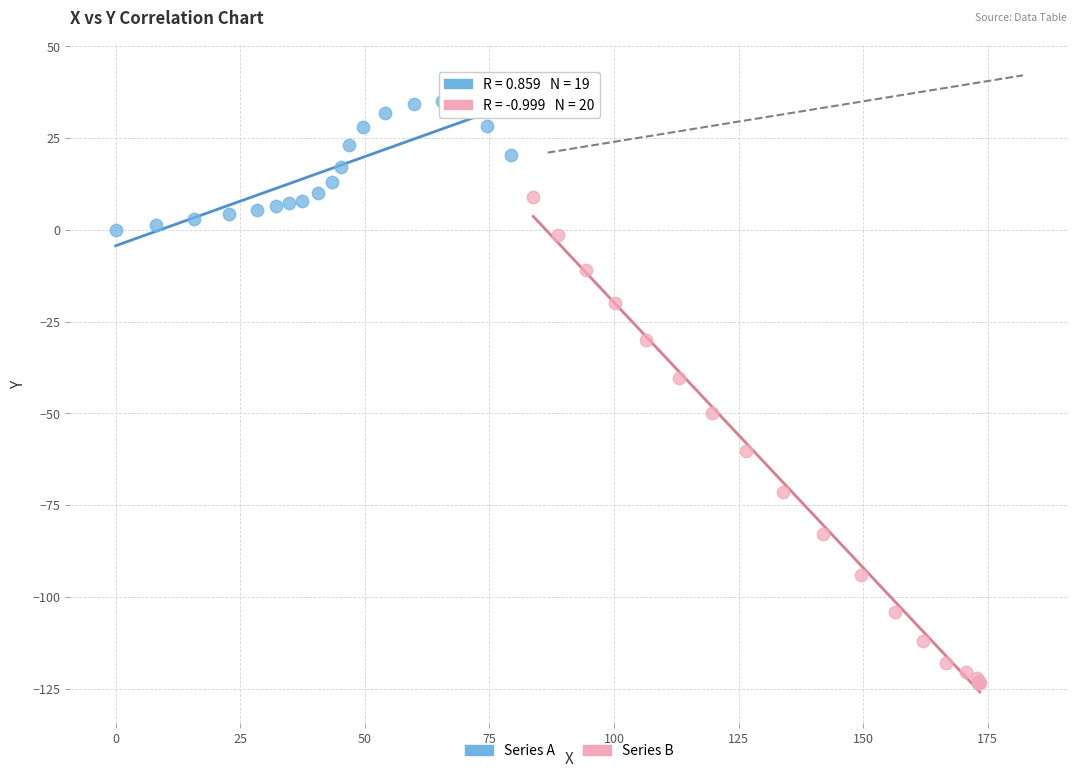

Which series has the largest Y range (max minus min)?

Series B